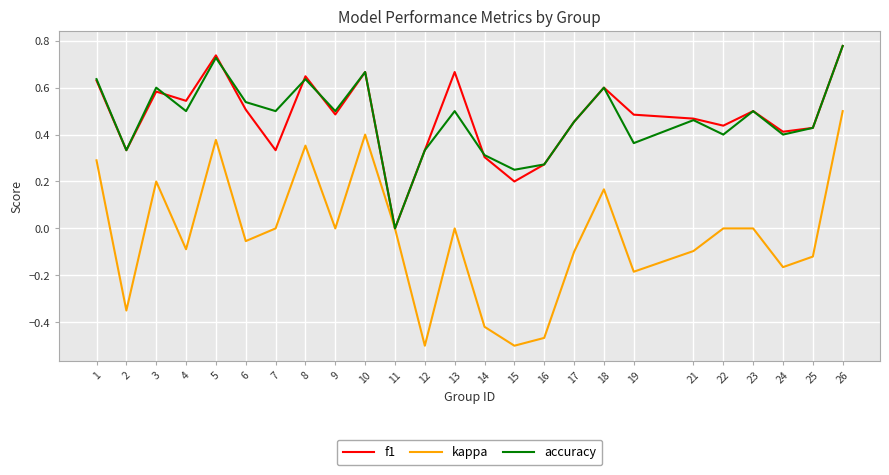

Is it true that accuracy equals 0.1 at 15?

False